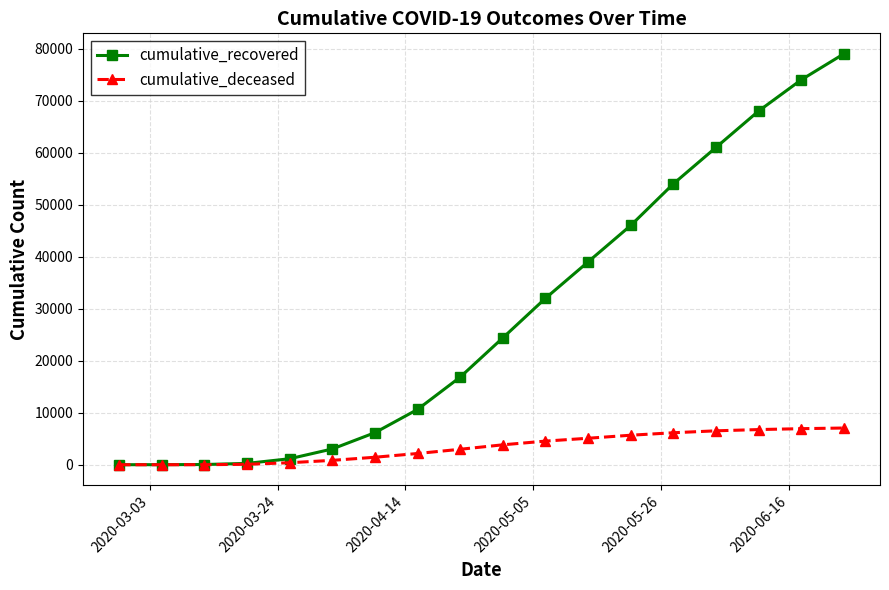

Which series has the widest spread of values?

cumulative_recovered